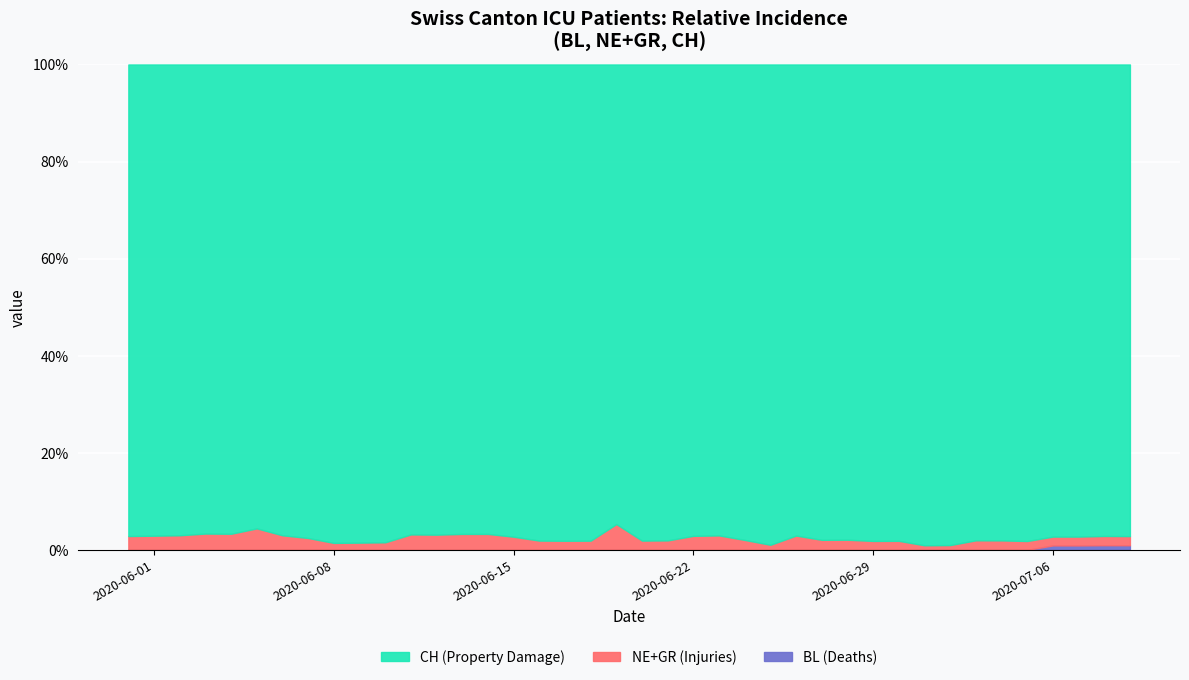

How many BL values are between 0 and 1?

40